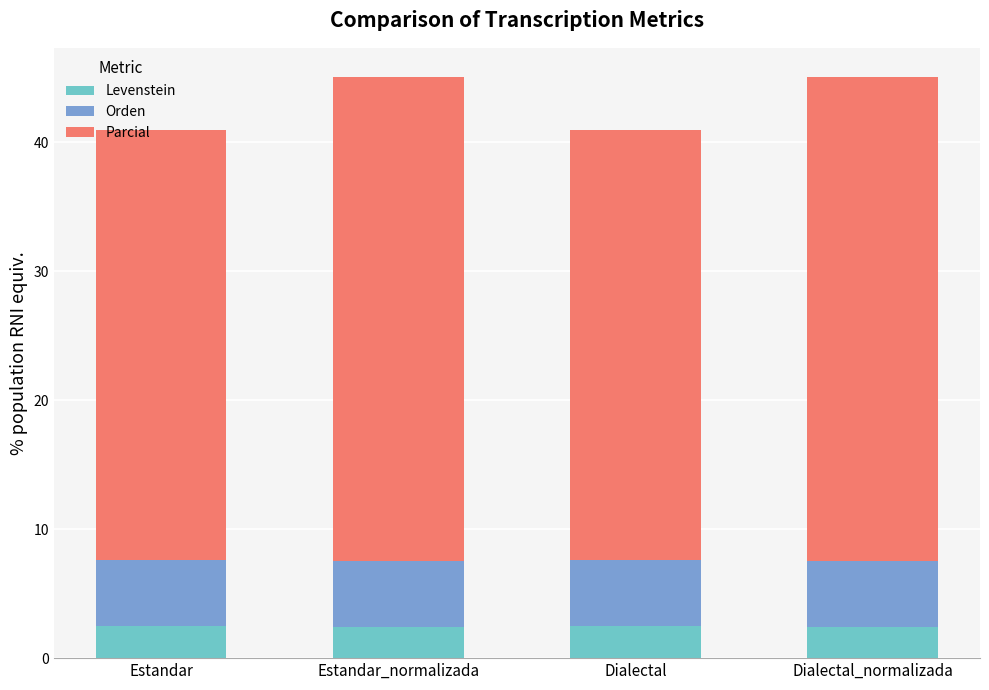

The Levenstein series shows 2.4 at Estandar_normalizada. True or false?

True